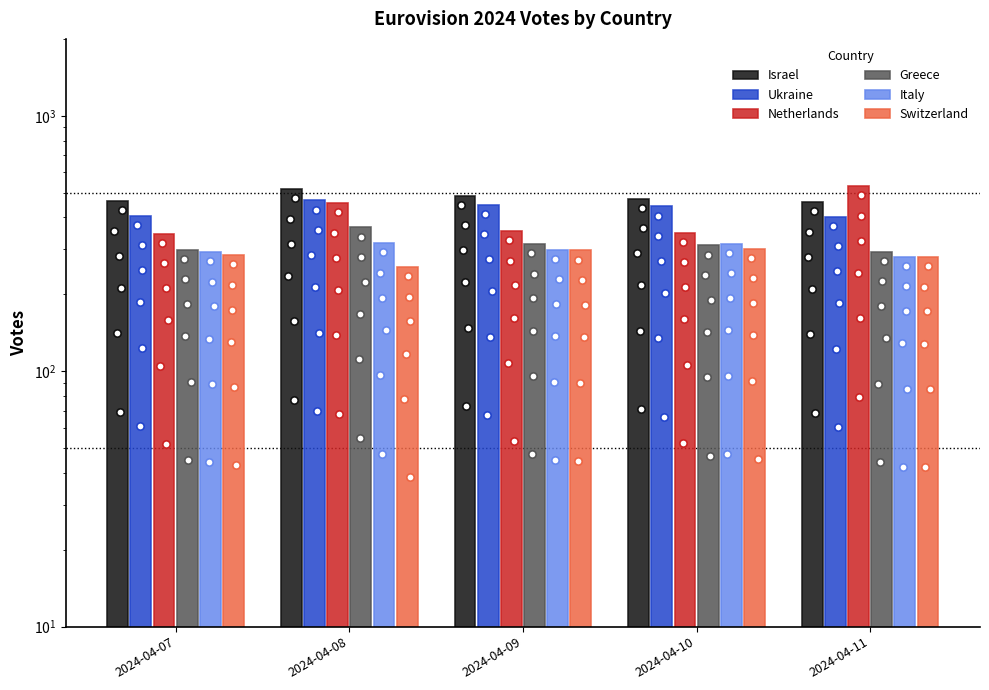

Which series contains the lowest Y value?

Switzerland